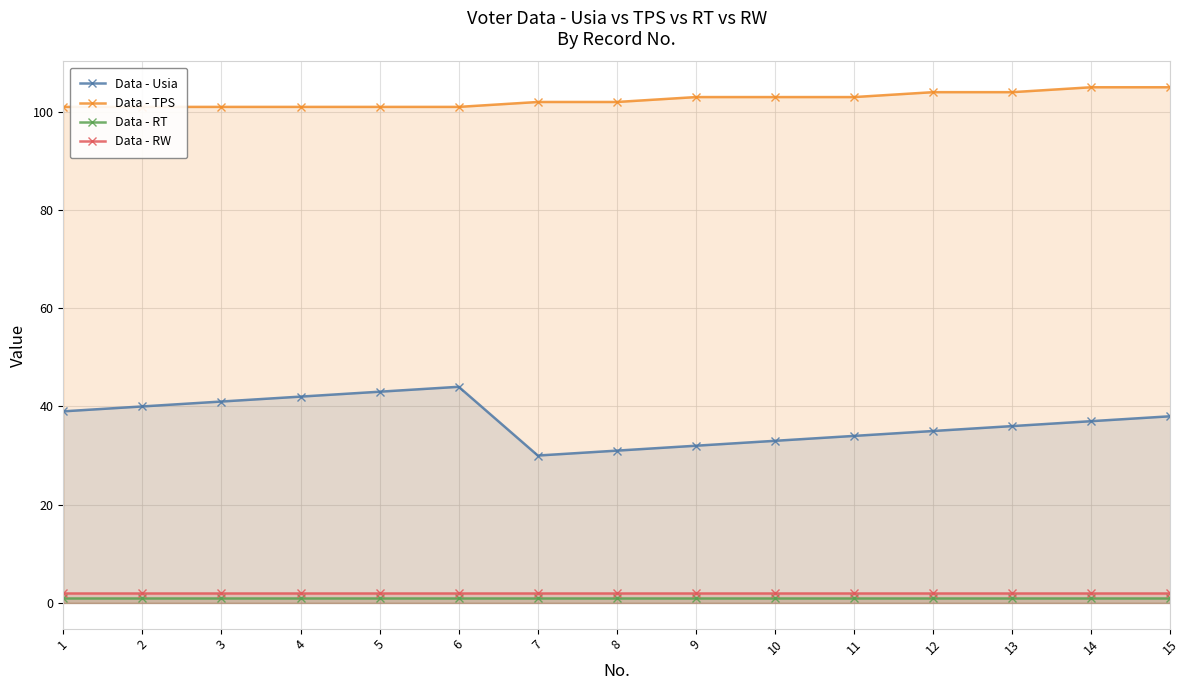

True or false: Data - Usia and Data - RT intersect in this chart.

False